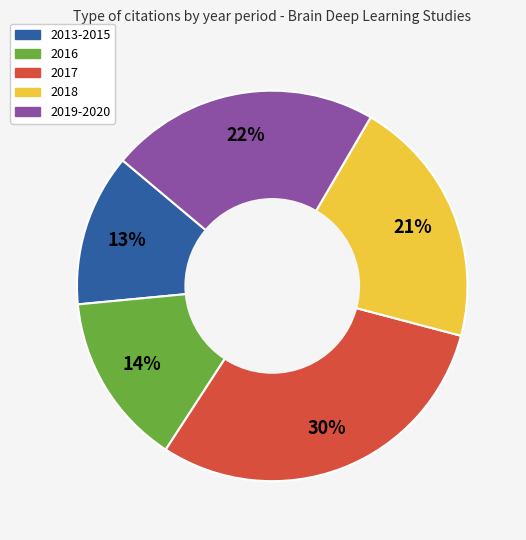

To the nearest percent, what is the difference between the largest and smallest slice percentages?

17%